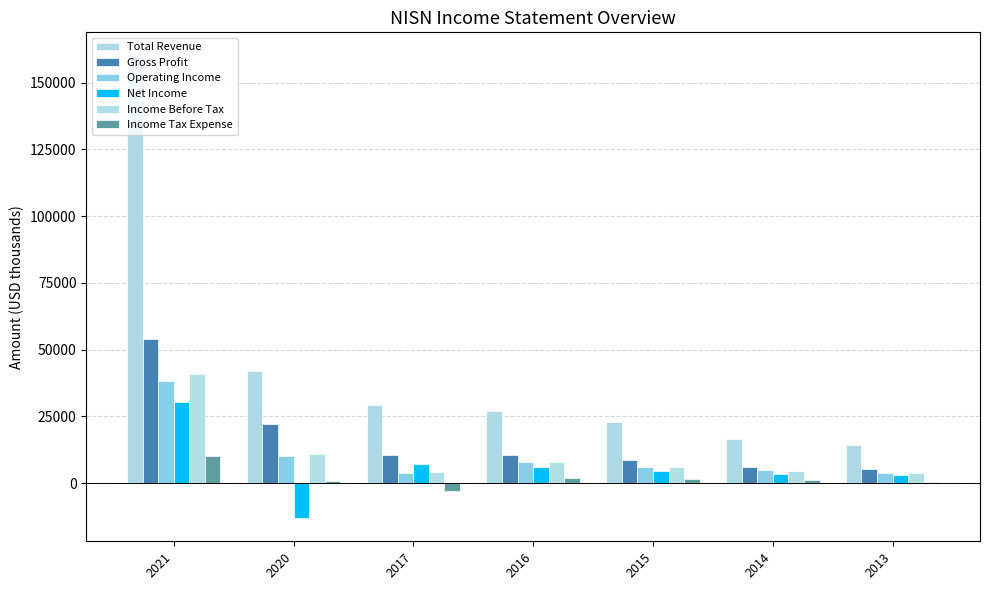

Which category has the lowest value across all series?

2020